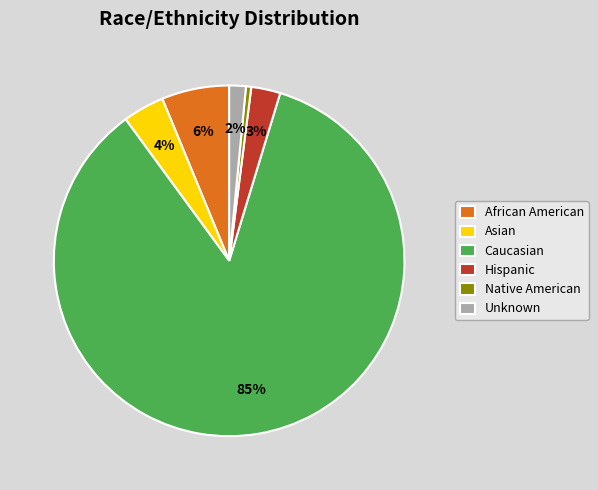

The Asian slice represents 4% of the pie. True or false?

True